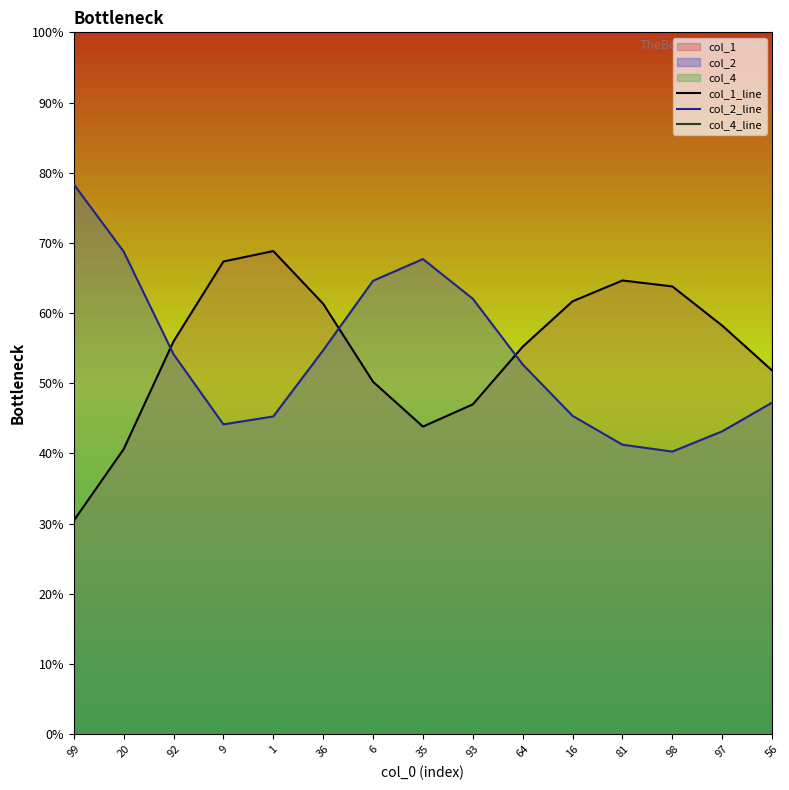

The value of col_2_line at 92 is 54.1. True or false?

True